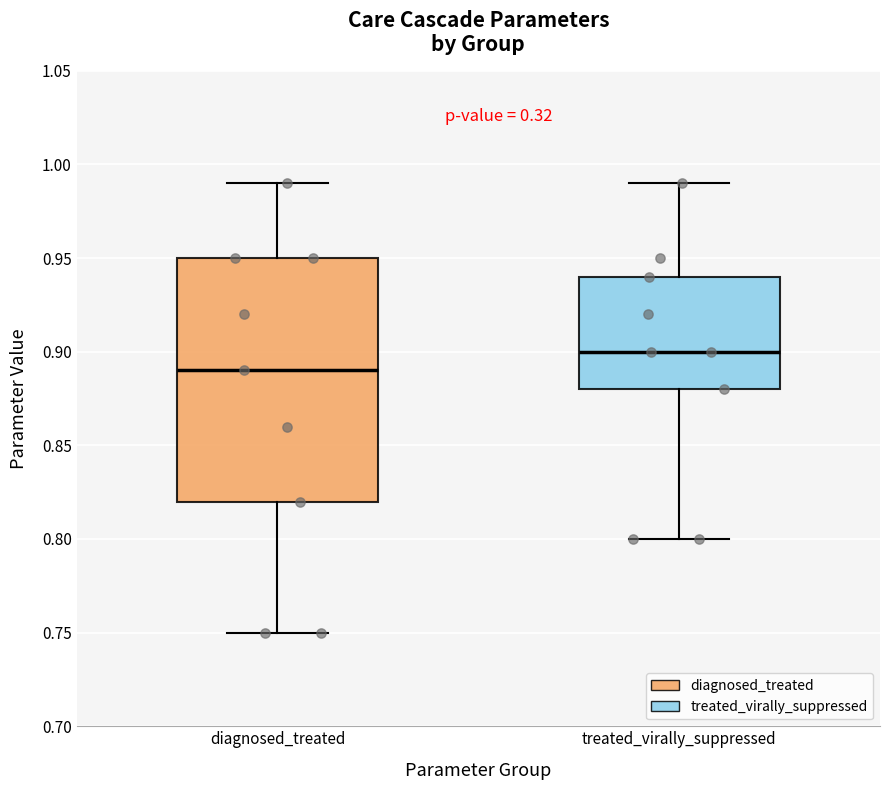

Where does the median line of the box for diagnosed_treated sit on the y-axis? The values are not printed on the chart, so give them approximately, as read against the axis.

0.89